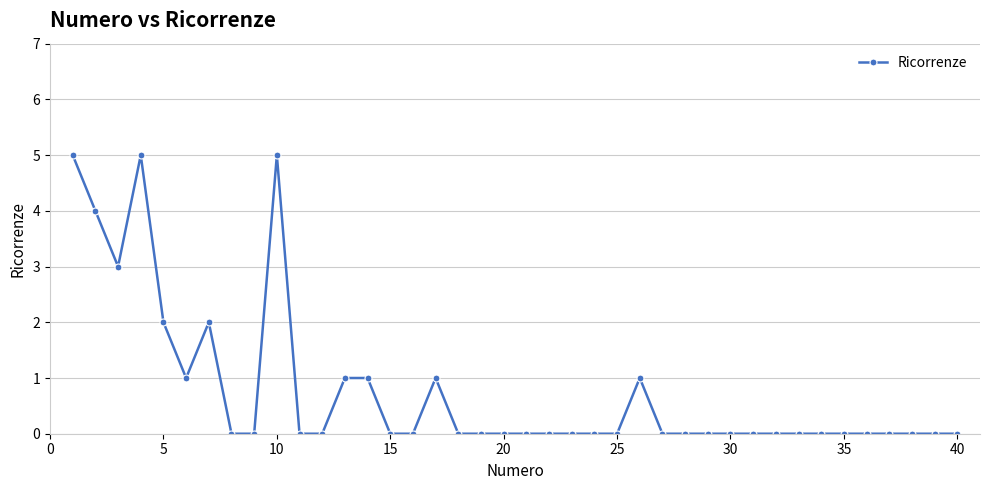

What is the difference between the second highest and minimum values?

5